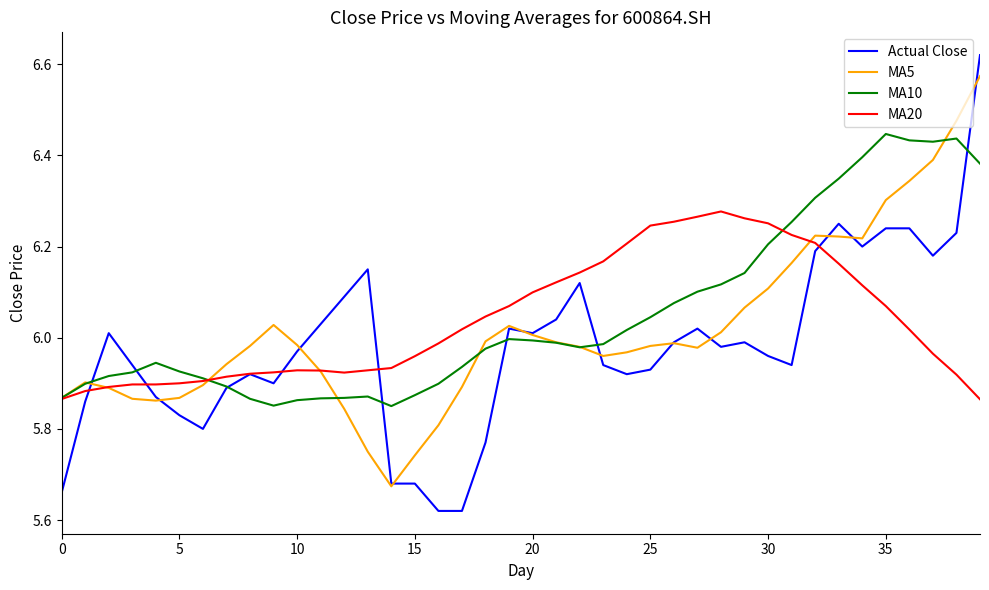

Which series has the widest spread of values?

Actual Close